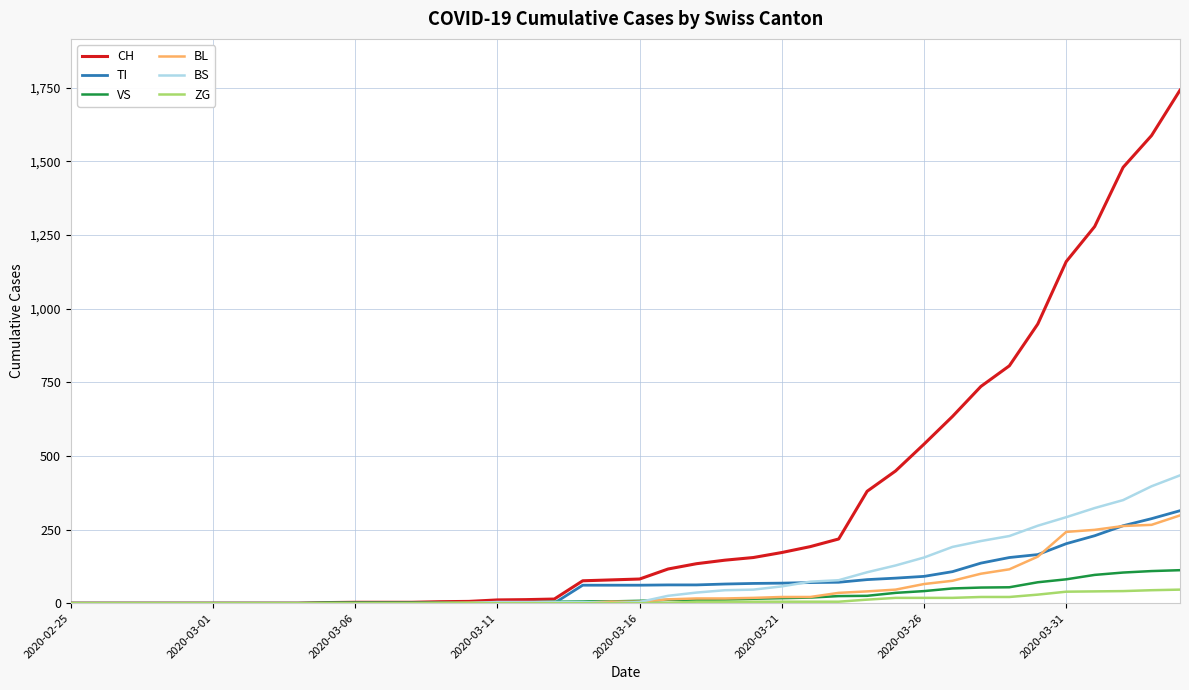

Which series has the largest range (max minus min)?

CH